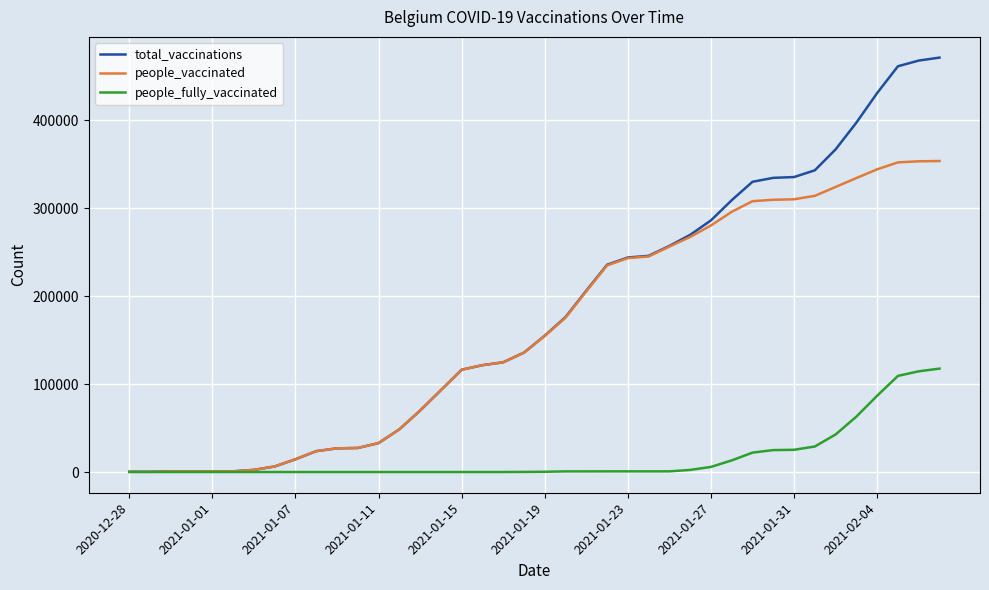

Rank the series by their maximum value, from lowest to highest.

people_fully_vaccinated, people_vaccinated, total_vaccinations